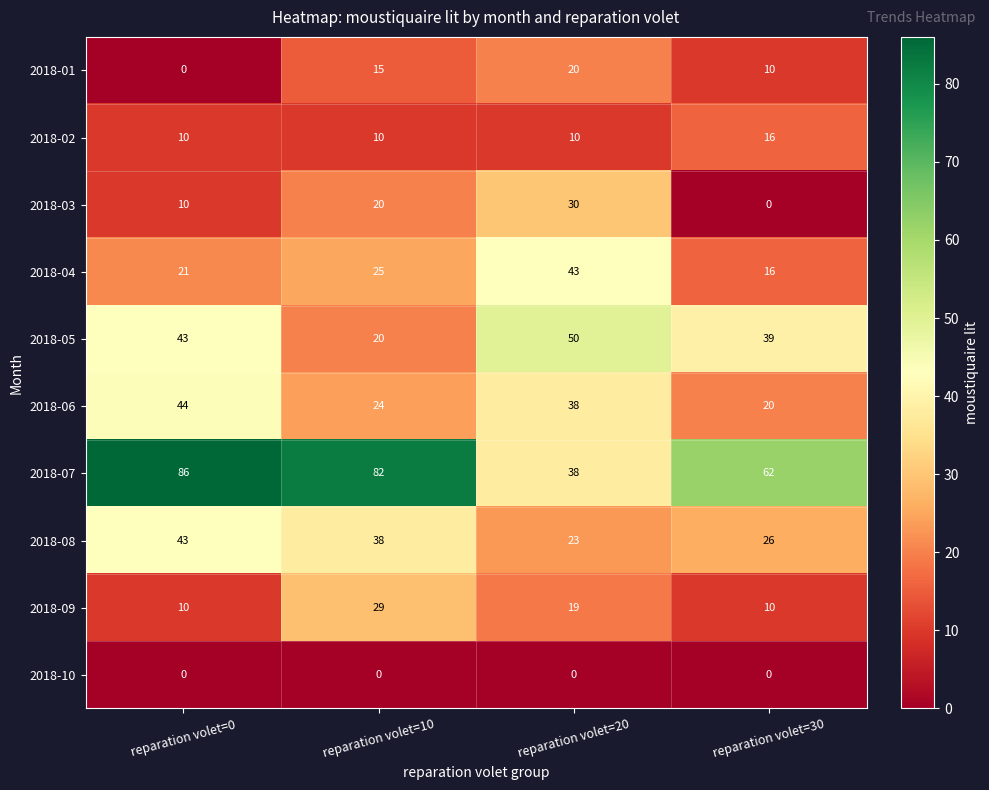

What is the minimum value for 2018-06?

20